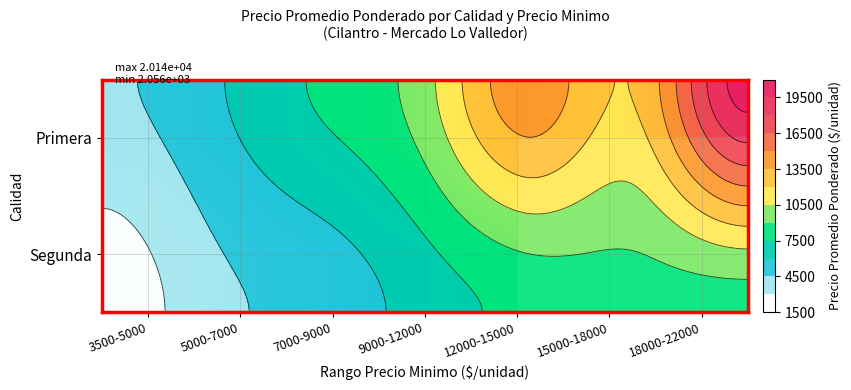

Count the number of categories in the chart.

7